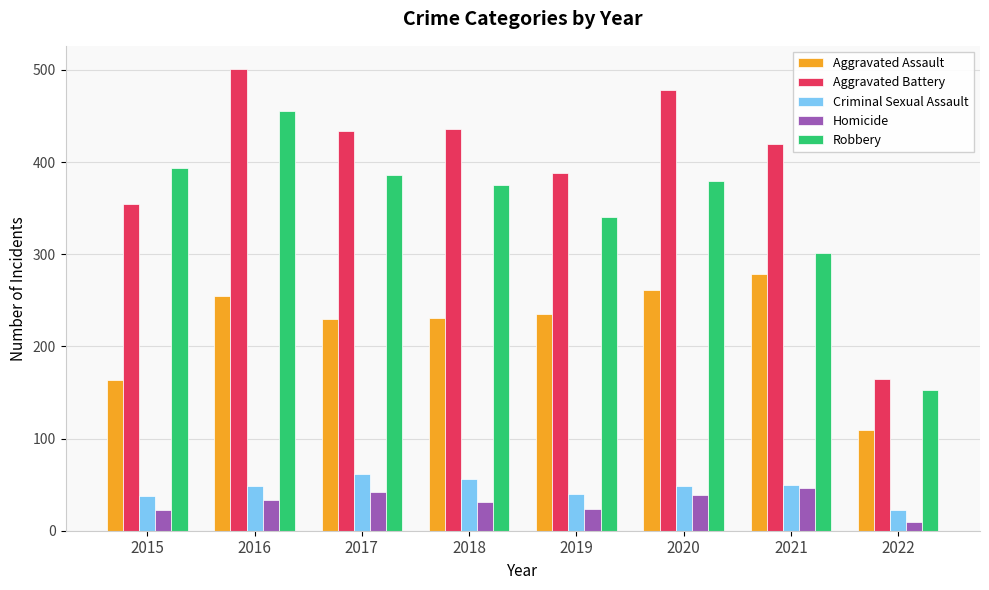

True or false: Aggravated Assault has a value of 163 at 2015.

True